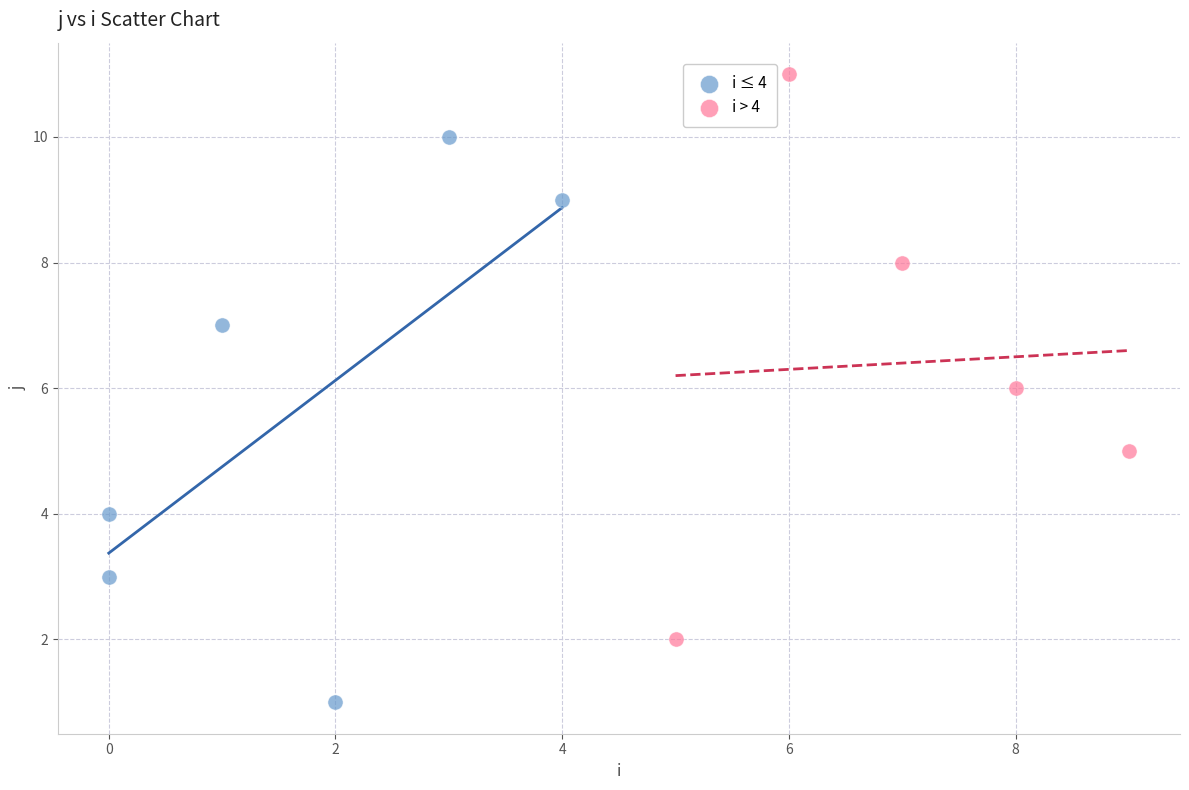

Which series reaches the minimum Y coordinate?

i ≤ 4